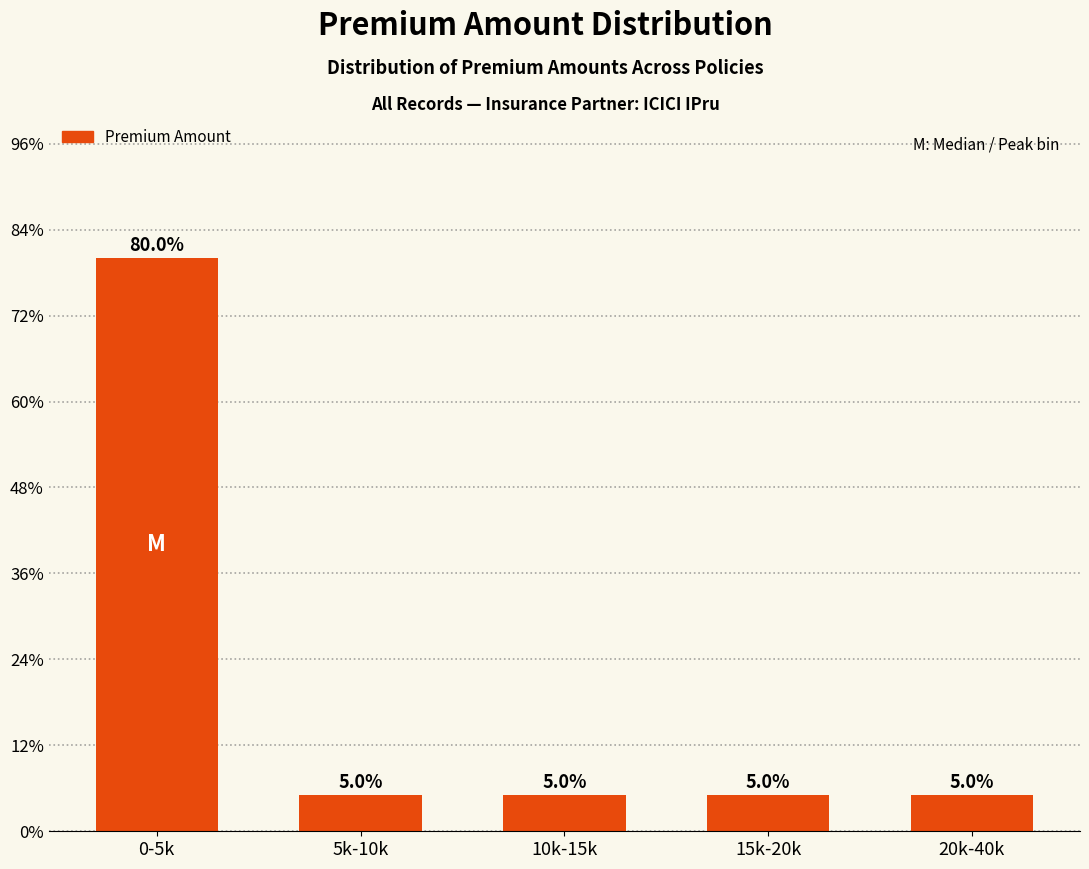

Reading left to right, transcribe all the data shown in this chart.

0-5k=80	5k-10k=5	10k-15k=5	15k-20k=5	20k-40k=5